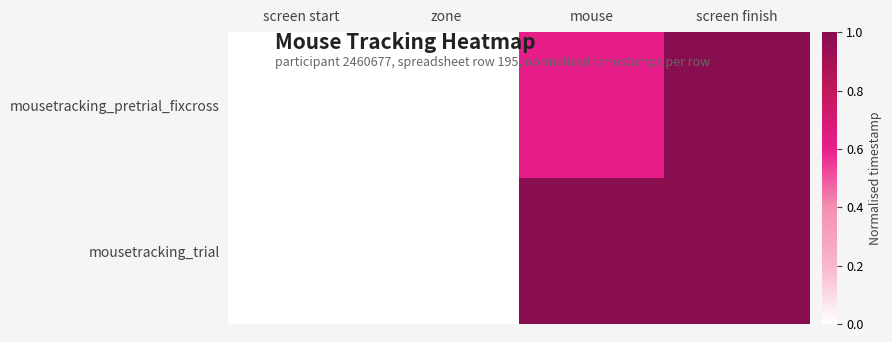

Reading left to right, extract all data points from this chart.

mousetracking_pretrial_fixcross: screen start=0.0	zone=0.0	mouse=0.6	screen finish=1.0
mousetracking_trial: screen start=0.0	zone=0.0	mouse=1.0	screen finish=1.0